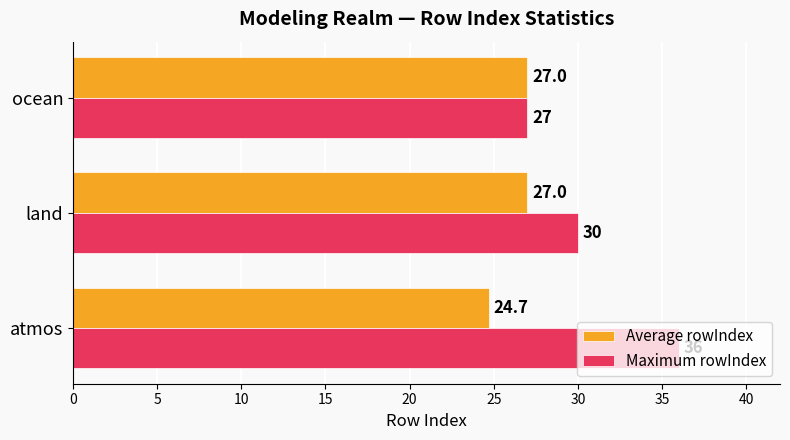

Between atmos and ocean, which series saw the biggest shift?

Maximum rowIndex